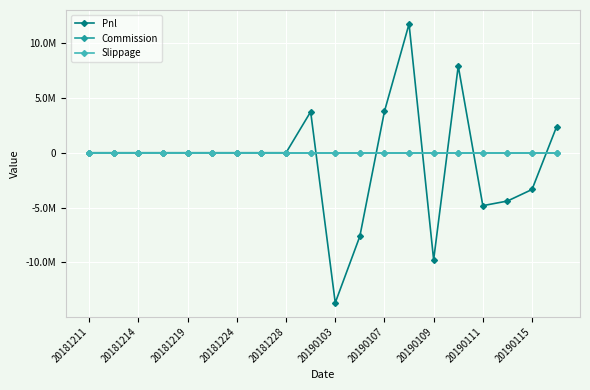

Is this an area chart (filled region under the line)?

No